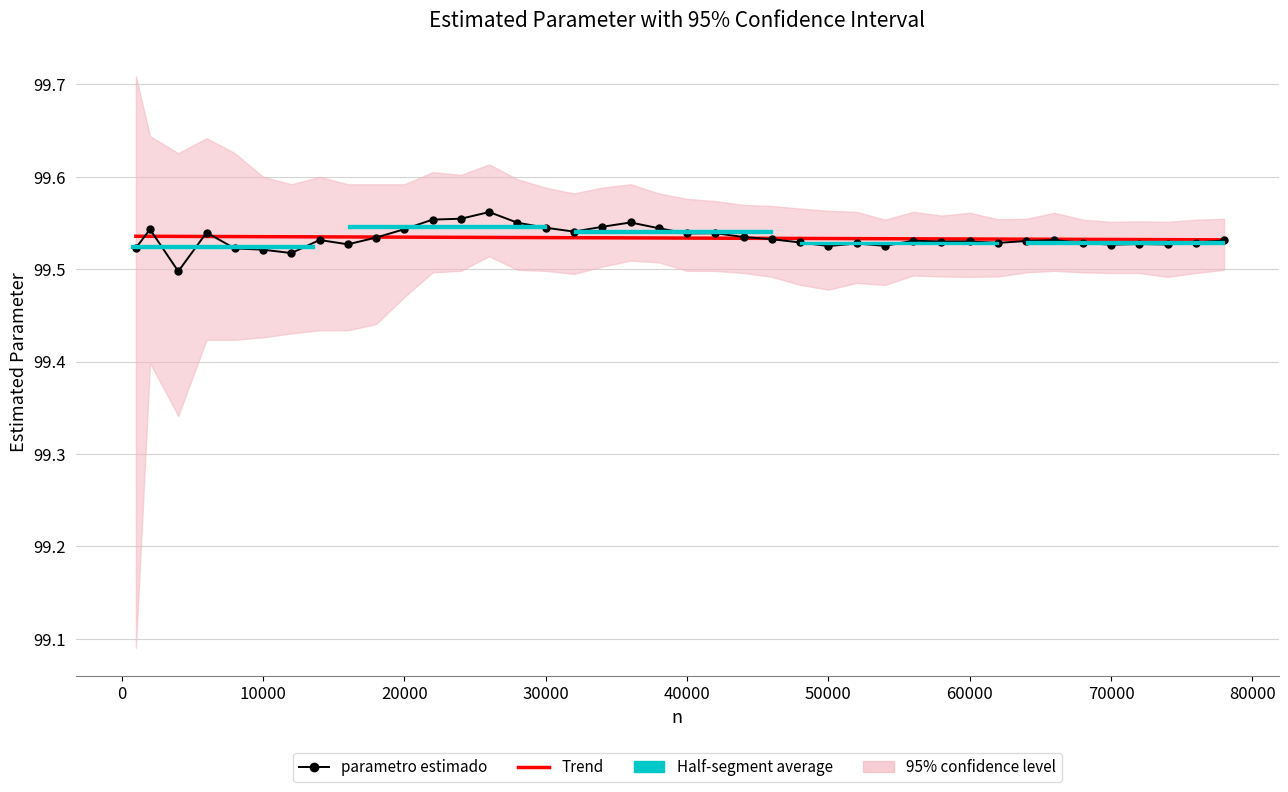

True or false: parametro estimado has more than 1 interior local peaks.

True